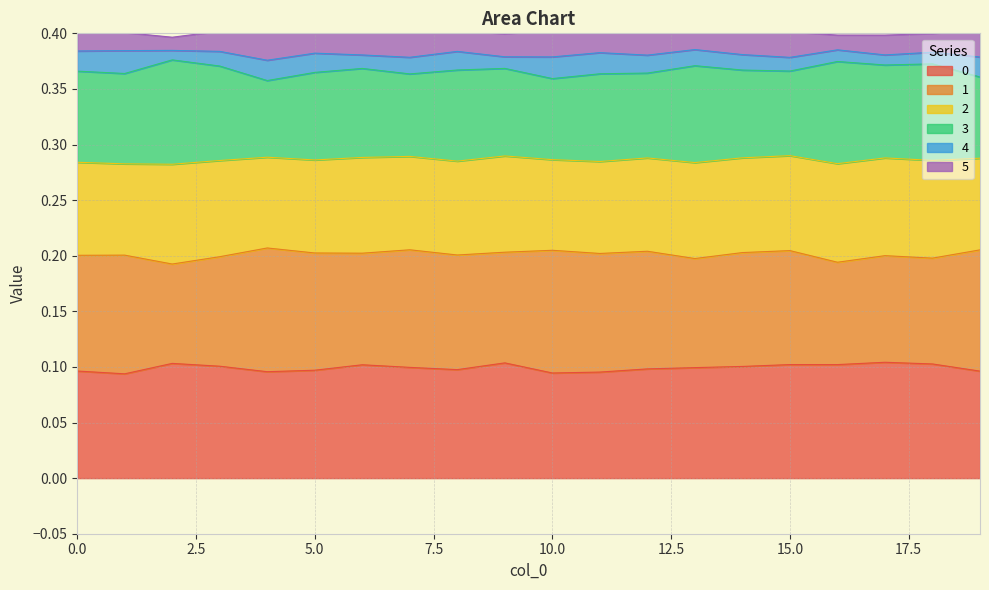

What is the total value across all series at 10.0?

0.4